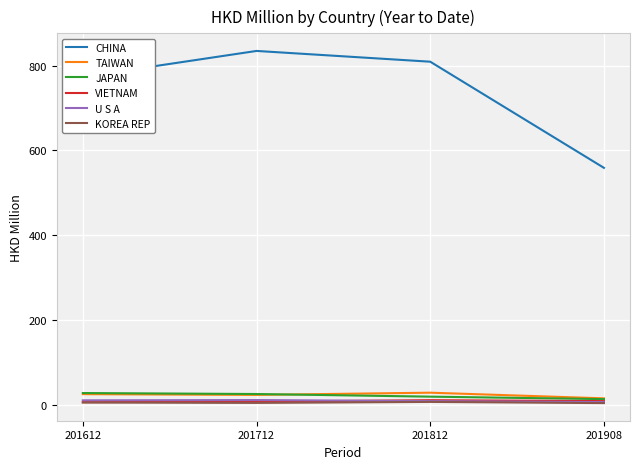

Which series has the widest spread of values?

CHINA